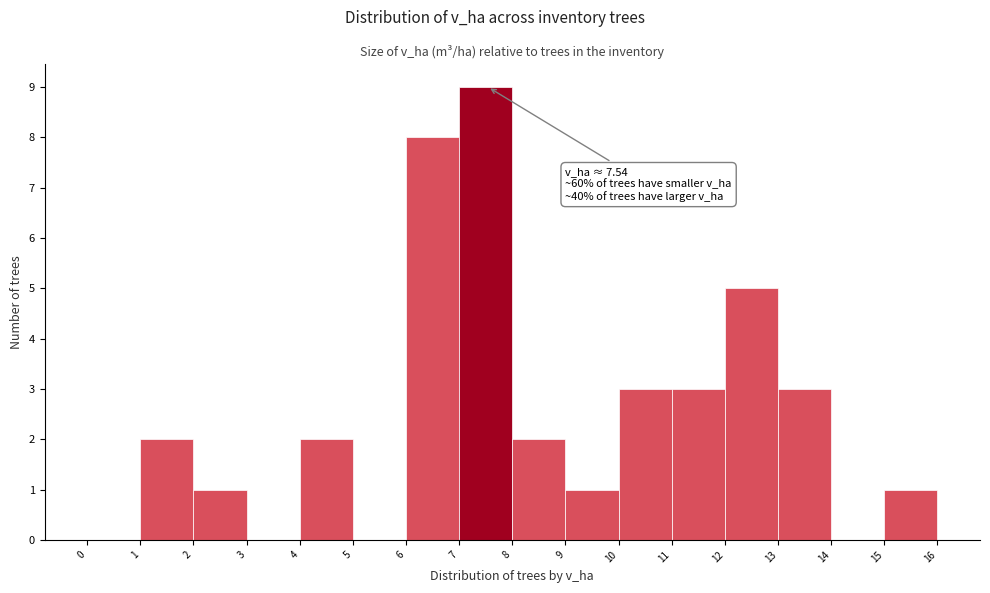

Which range on the x-axis has the tallest bar?

7 to 8